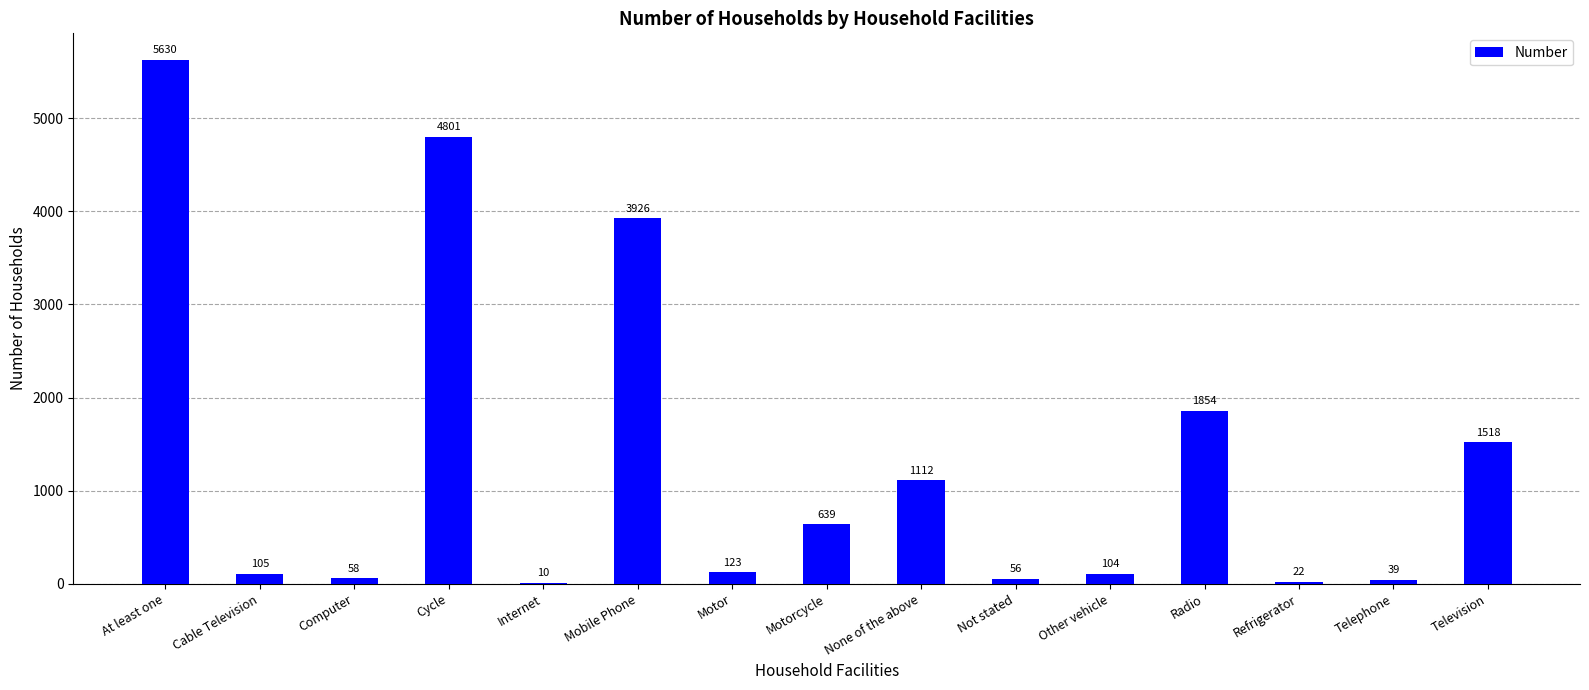

Are the bars grouped side by side (vs. stacked)?

No